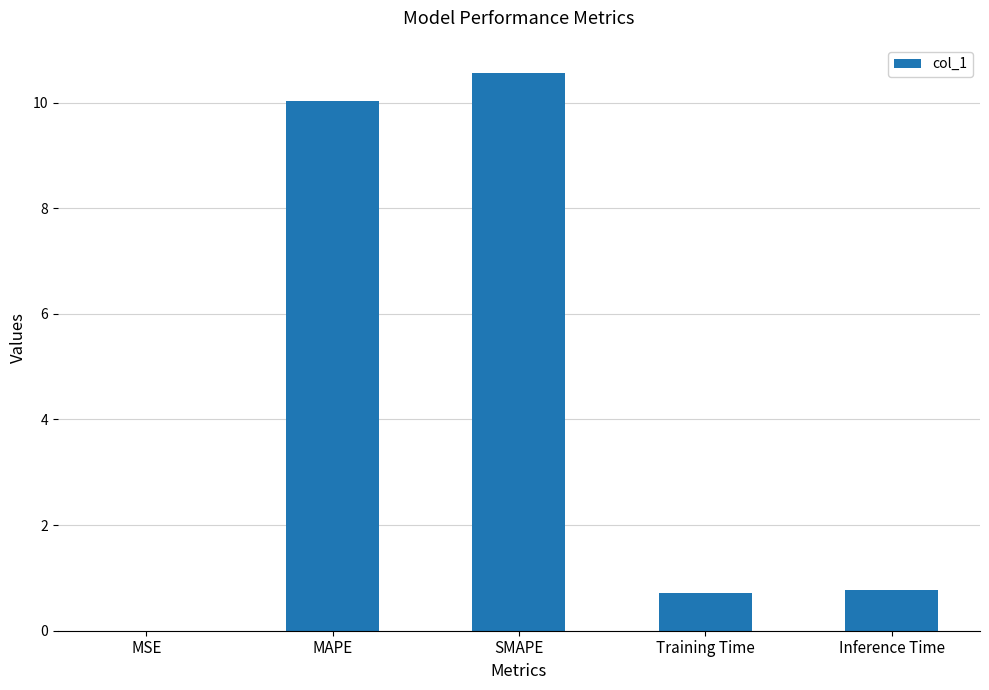

What is the sum of the values at SMAPE and Inference Time?

11.3